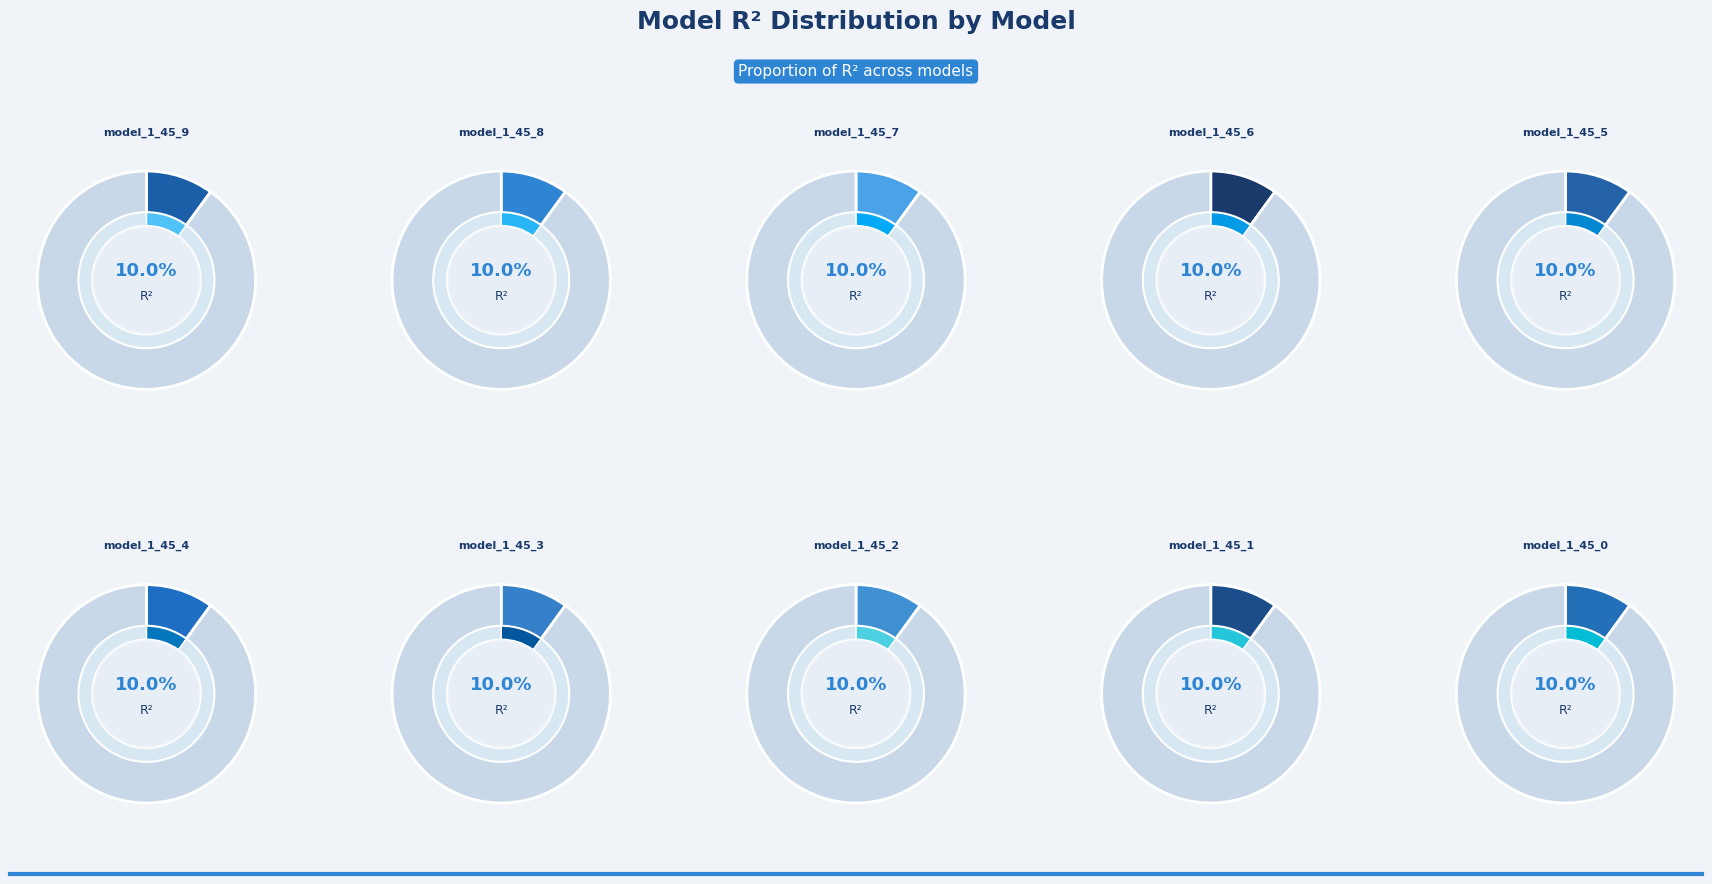

Rank the categories by value from lowest to highest.

model_1_45_0, model_1_45_1, model_1_45_2, model_1_45_3, model_1_45_4, model_1_45_5, model_1_45_6, model_1_45_7, model_1_45_8, model_1_45_9